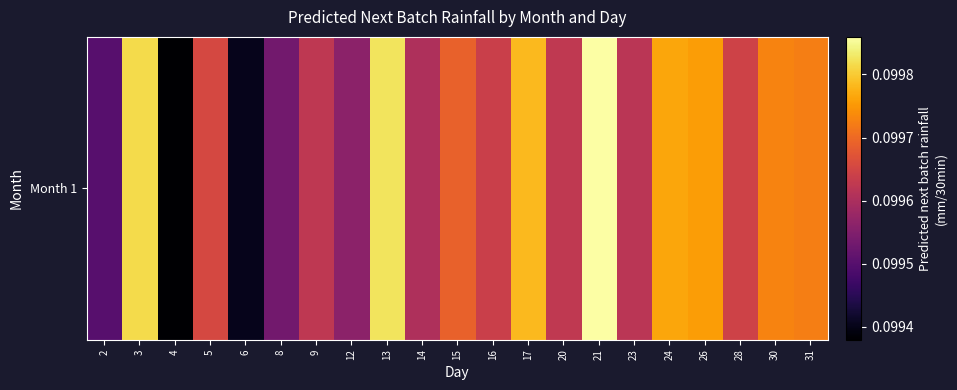

At which category does the chart reach its minimum across all series?

4